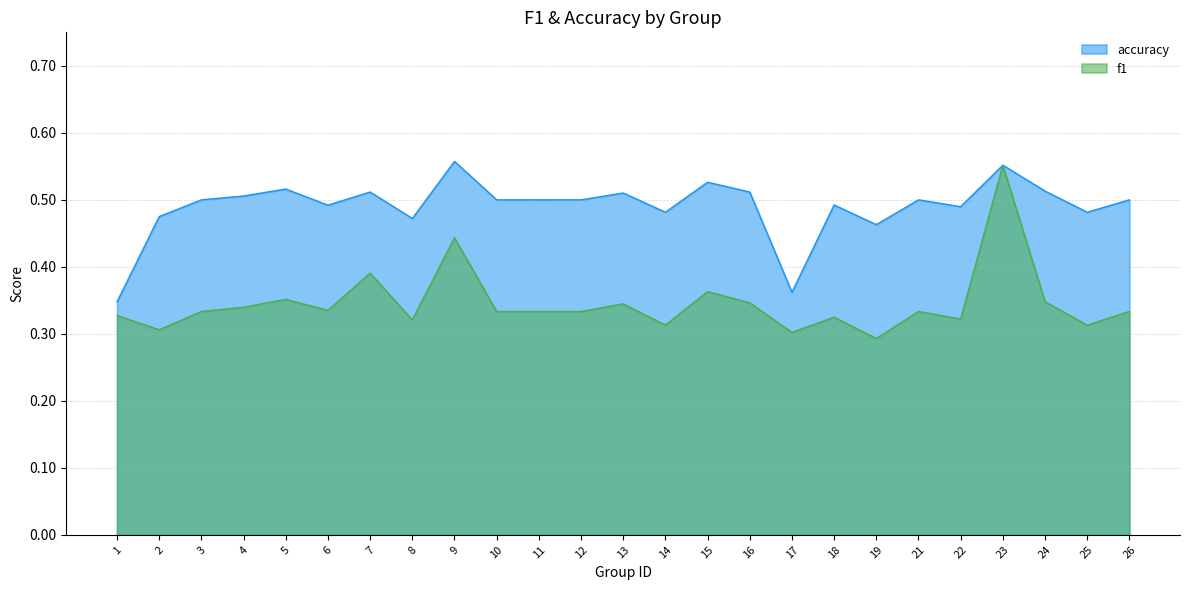

Count the f1 values in the range 0 to 1.

25